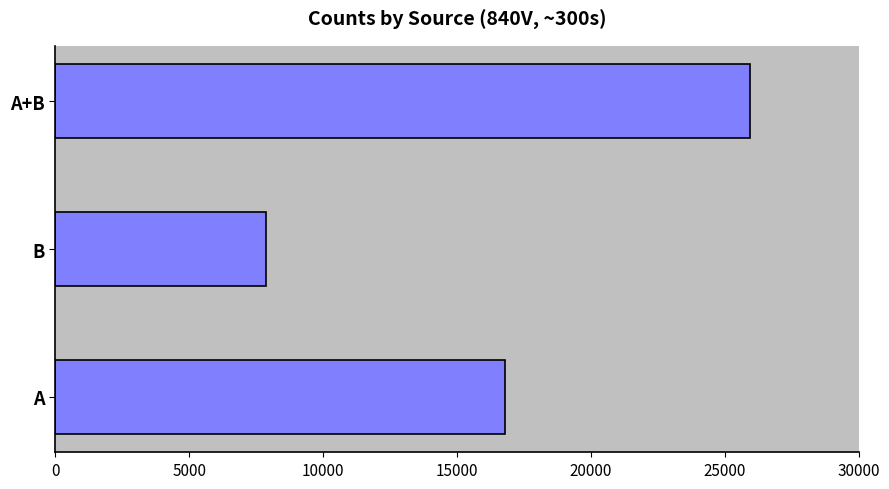

What is the difference between the maximum and minimum values?

18075